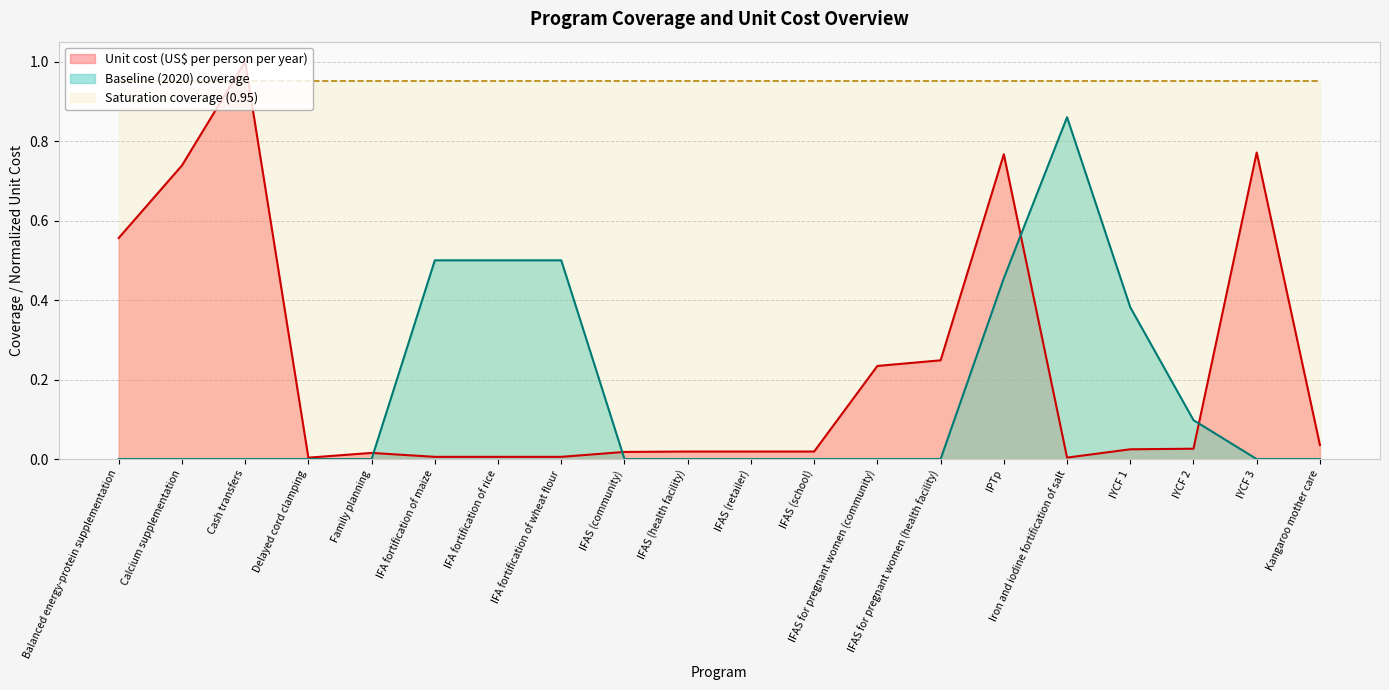

Which label corresponds to the largest value in the chart?

Cash transfers